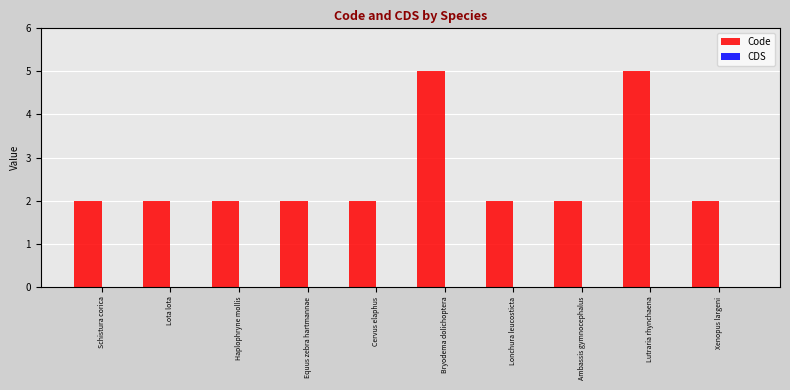

The value at Bryodema dolichoptera is 5. True or false?

True